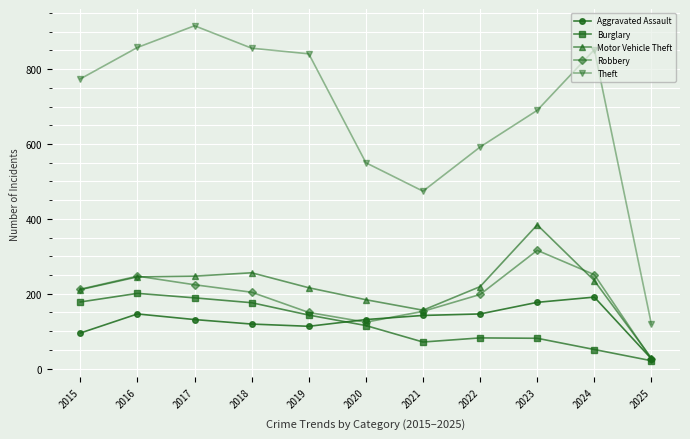

True or false: Theft and Robbery intersect in this chart.

False